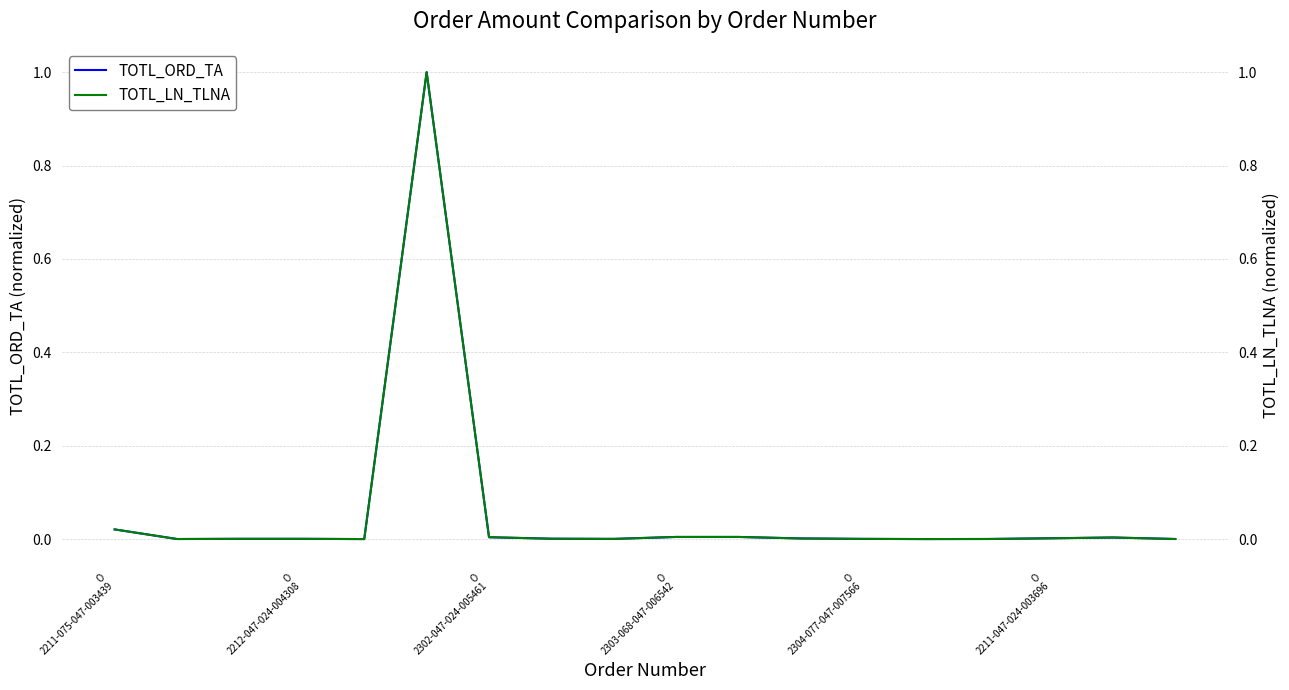

True or false: TOTL_LN_TLNA and TOTL_ORD_TA intersect in this chart.

False